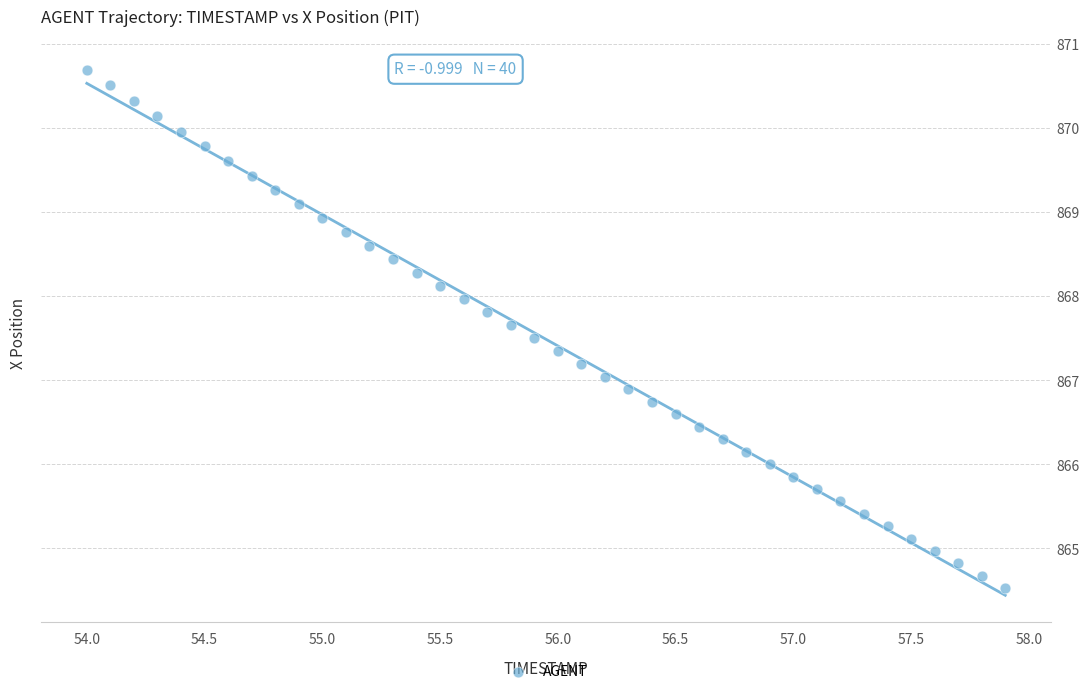

What is the range of Y values (max minus min)?

6.2